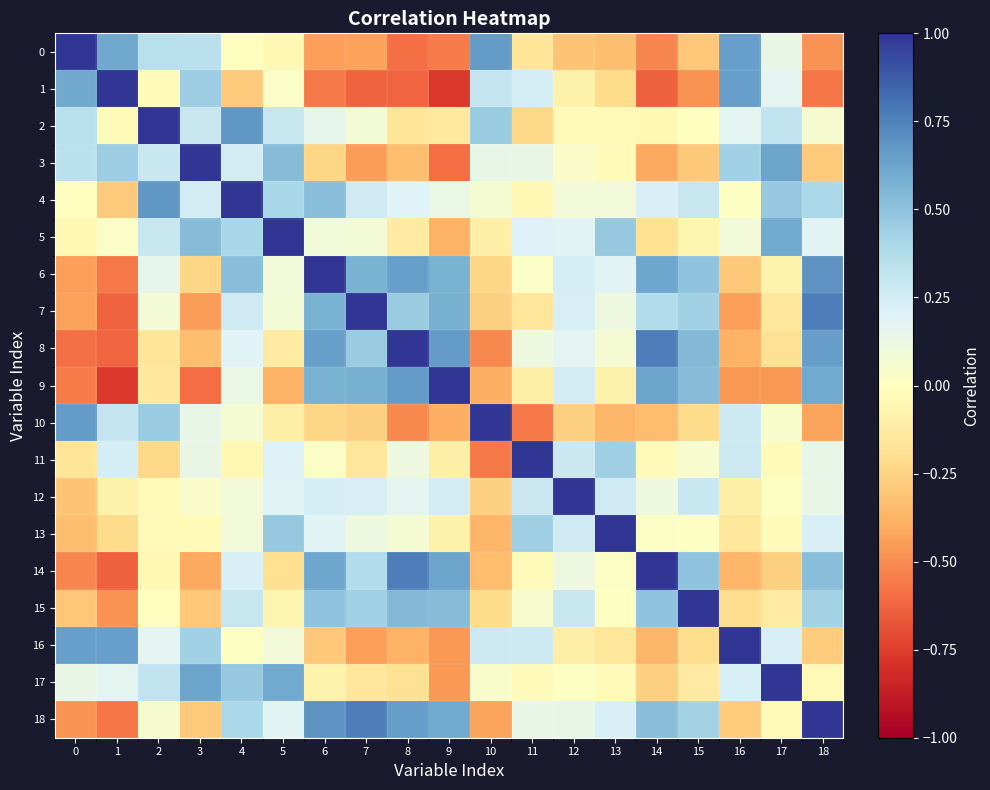

Which category has the lowest value across all series?

9